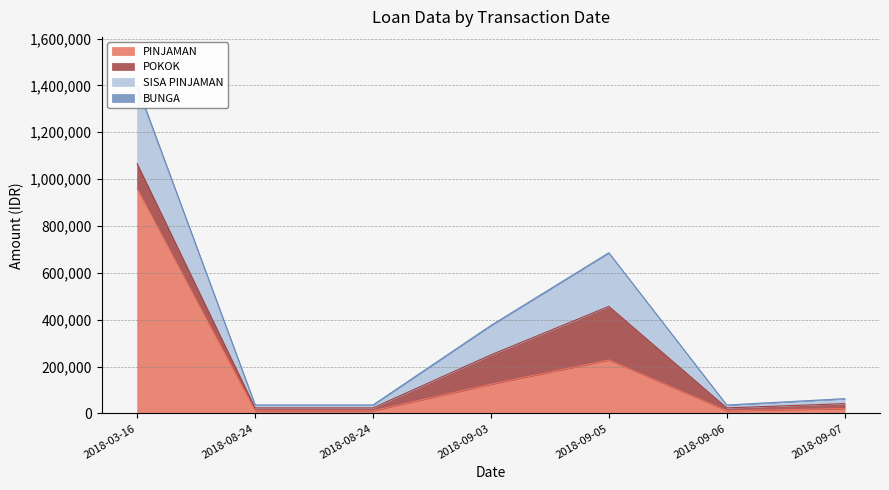

The value of SISA PINJAMAN at 2018-09-07 is 10777. True or false?

False